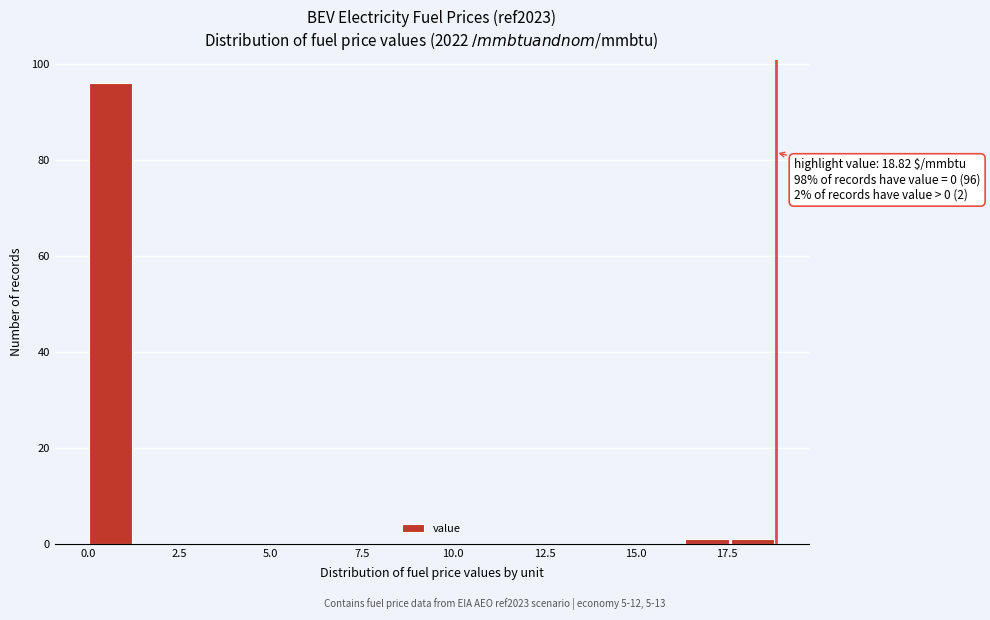

Around what value on the x-axis is the tallest bar? Give the approximate position of its centre, as read against the axis.

0.5